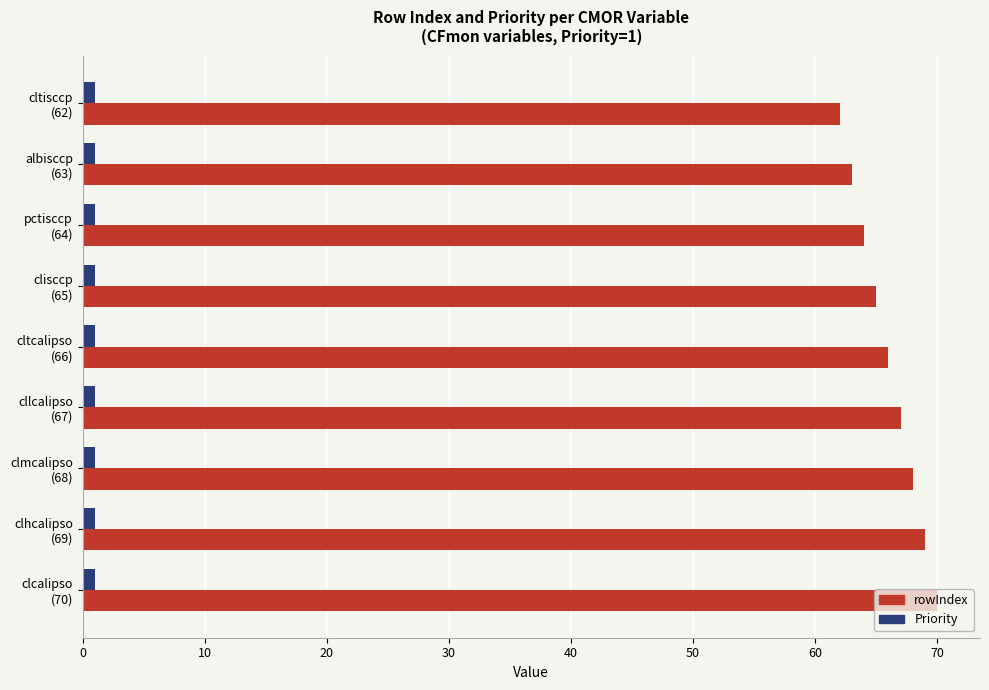

Which series has the widest spread of values?

rowIndex